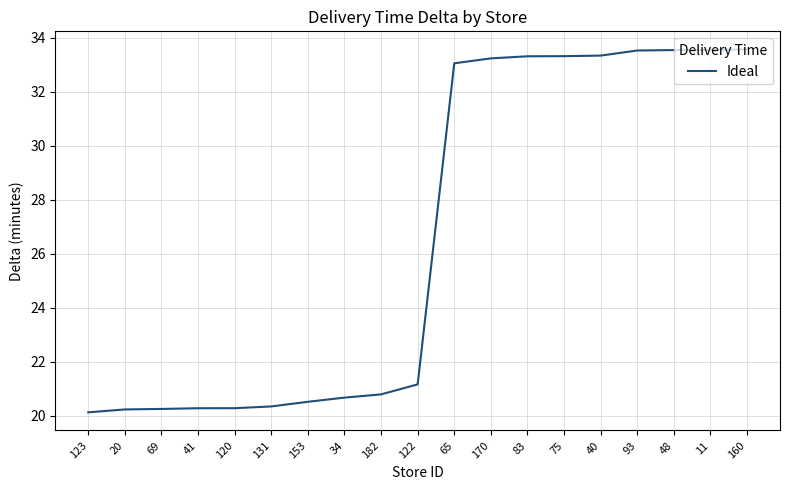

What position from the right is 153?

13